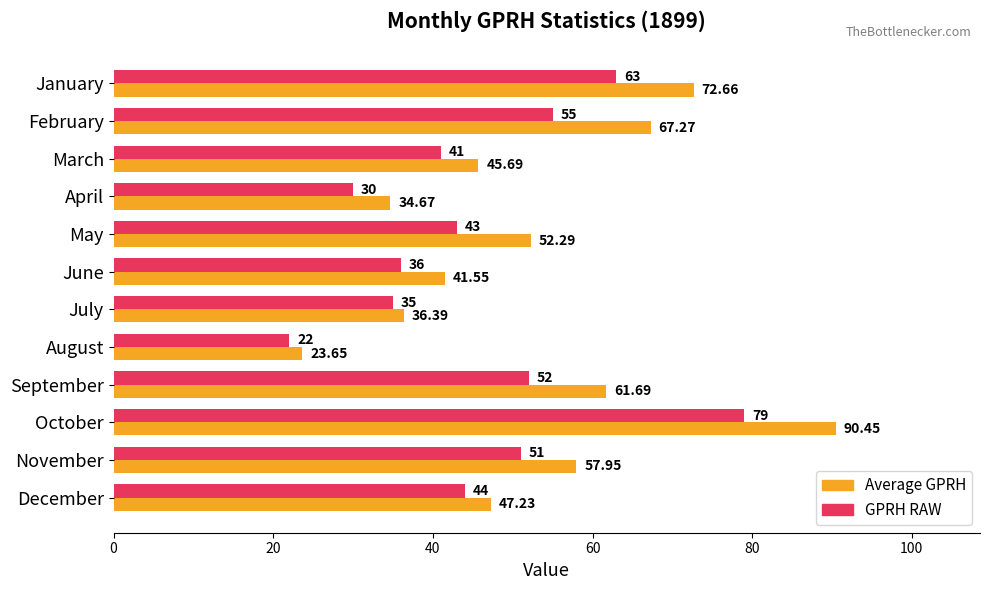

What is the difference between the second highest and second lowest values in the Average GPRH series?

38.0